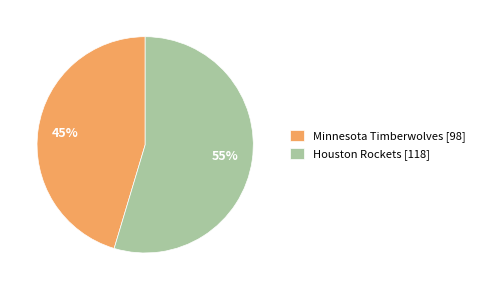

How many slices are in this pie chart?

2